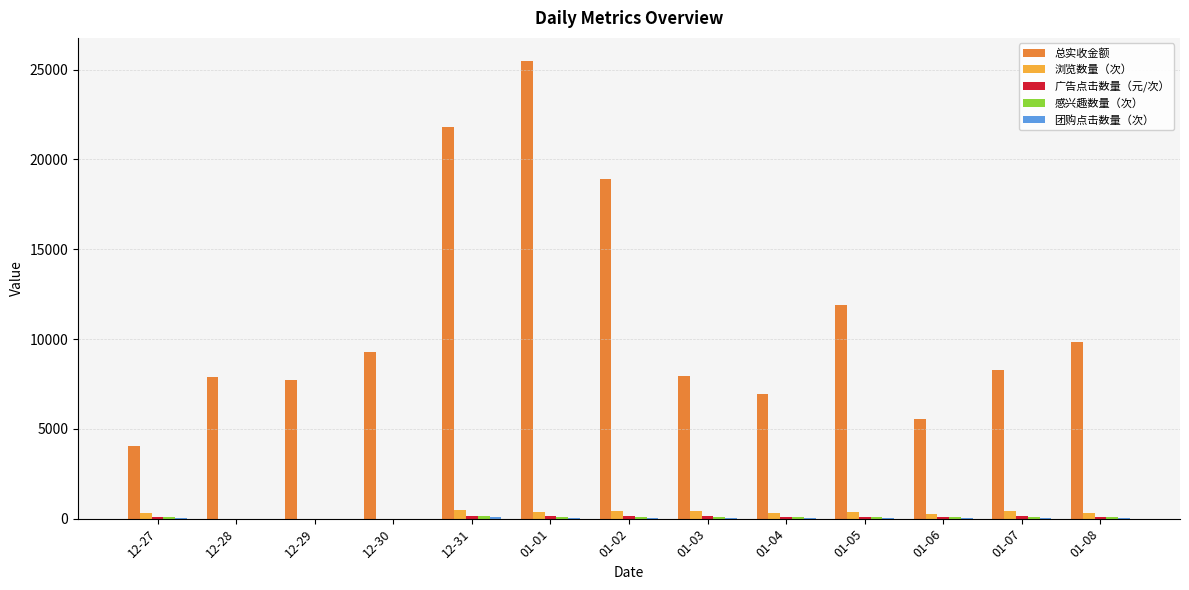

What is the average value of the 浏览数量（次） series?

281.0